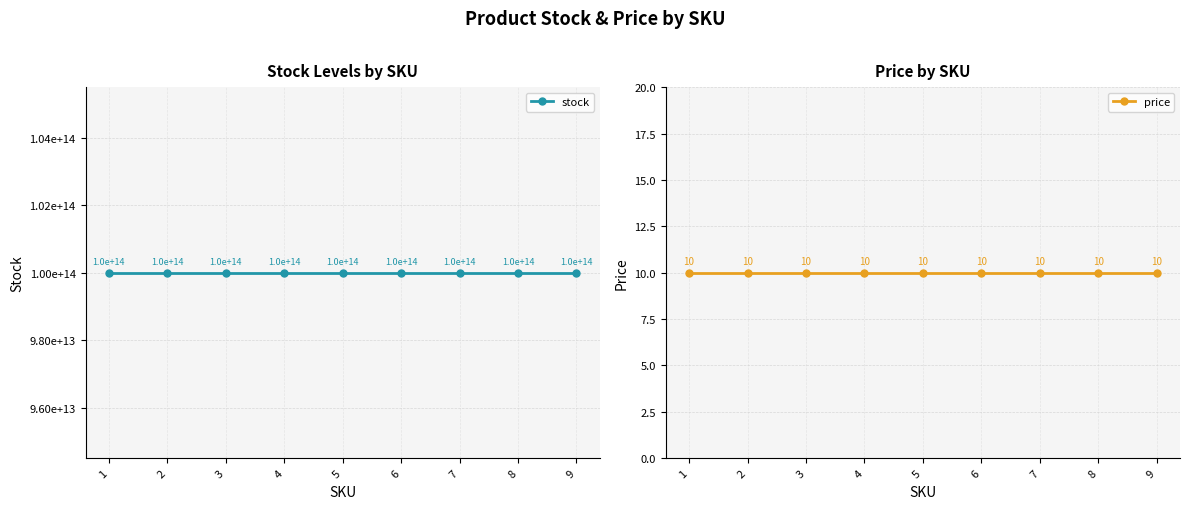

What is the average value of the price series?

10